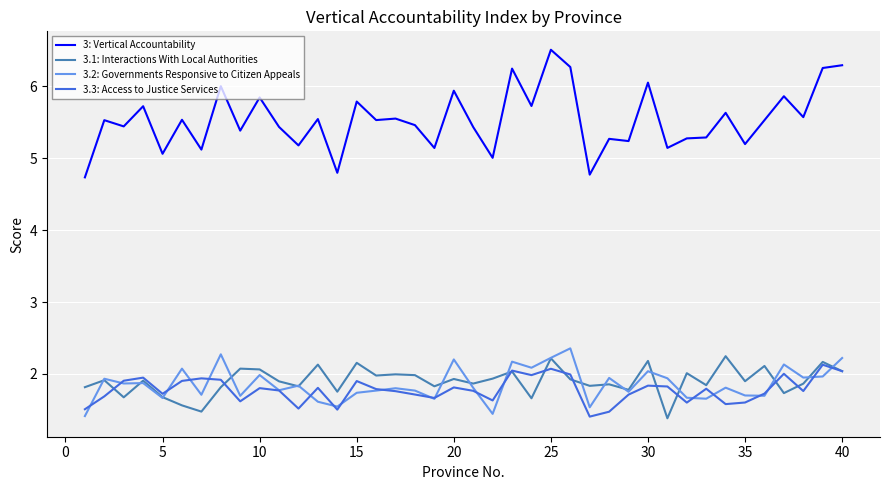

True or false: 3.1: Interactions With Local Authorities and 3: Vertical Accountability intersect in this chart.

False